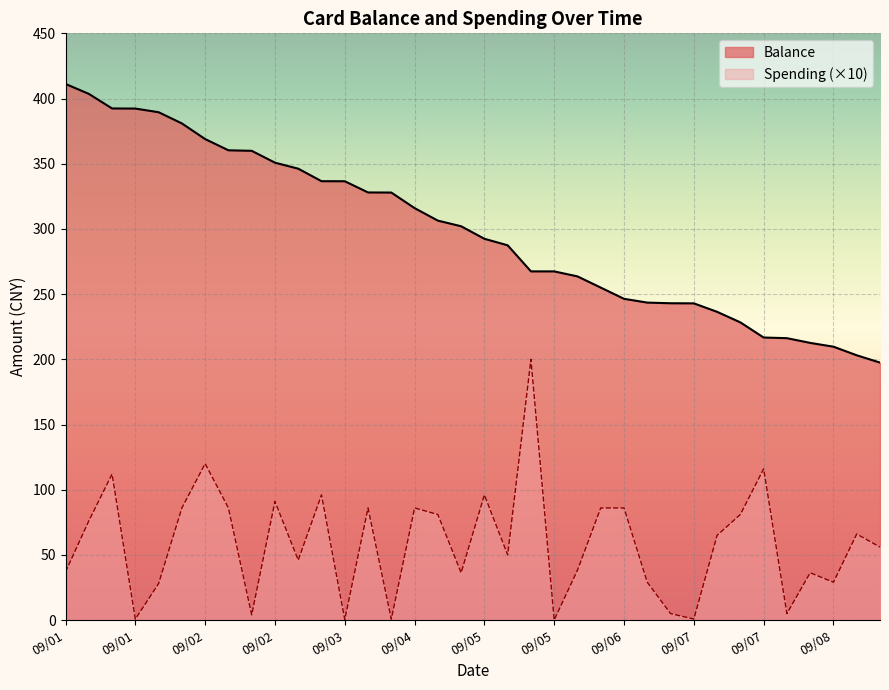

Rank the series by their maximum value, from lowest to highest.

Spending (×10), Balance